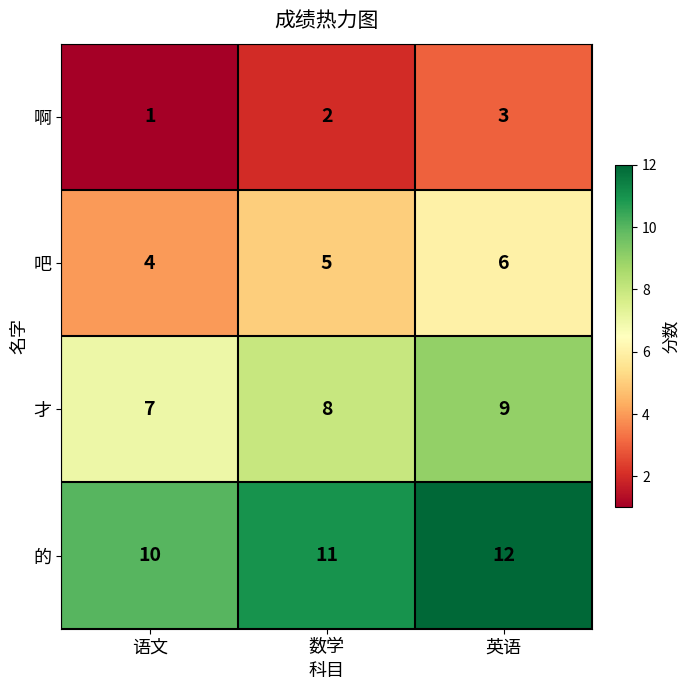

At which category does the chart reach its minimum across all series?

语文